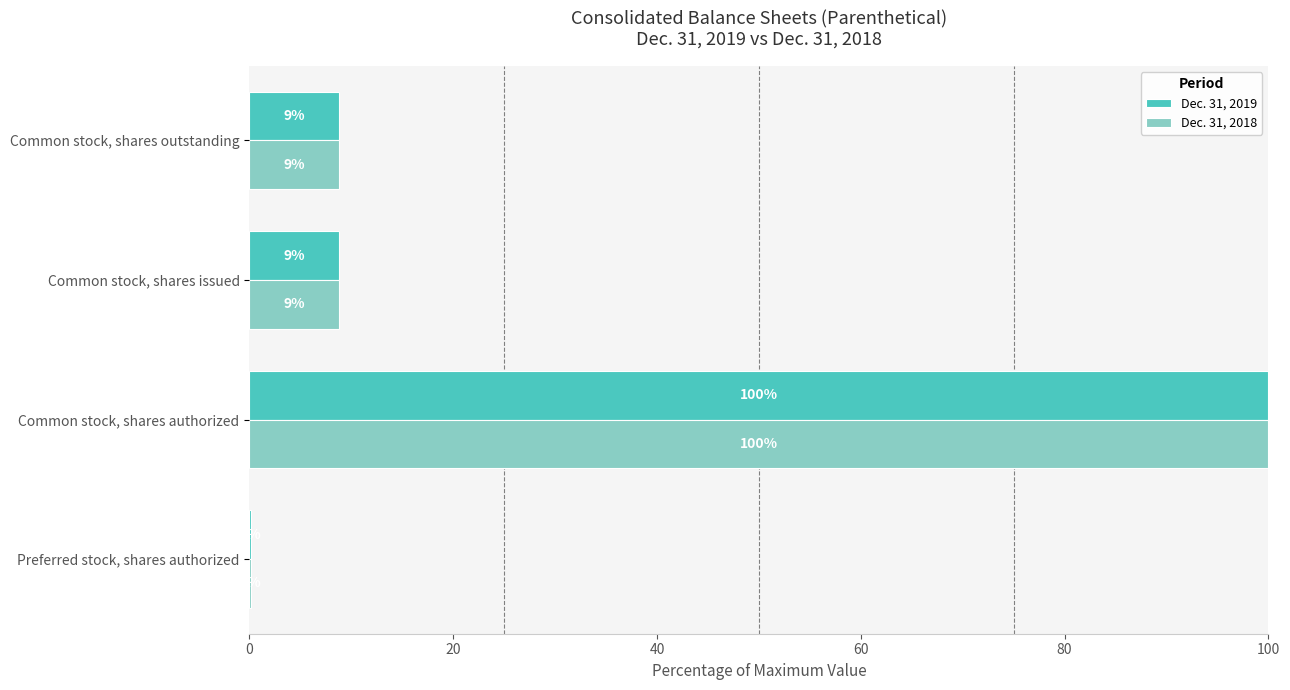

Which series has the largest range (max minus min)?

Dec. 31, 2019